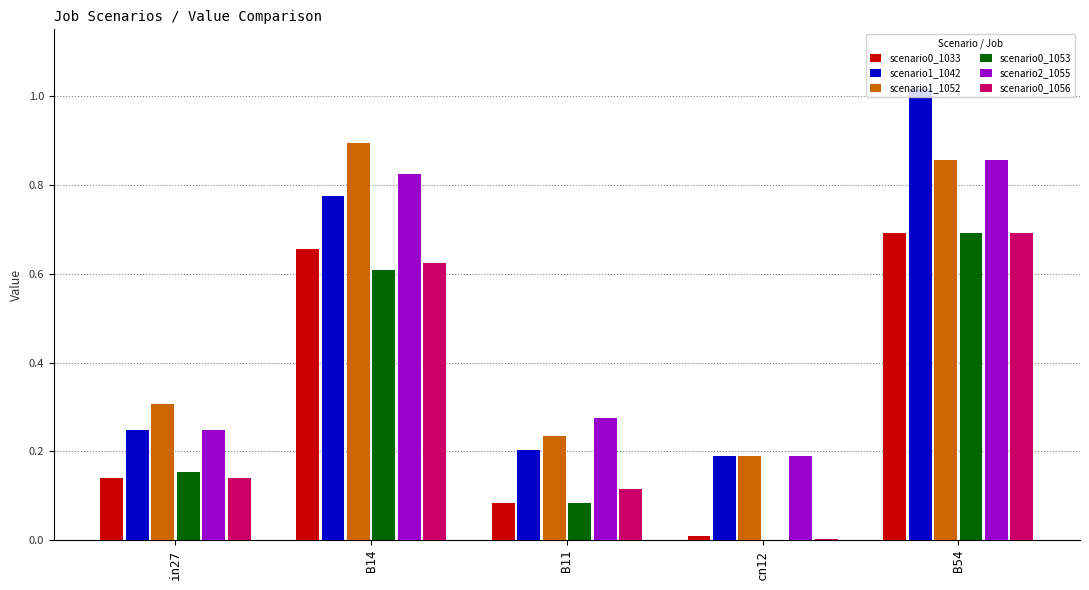

At which category is the sum across all series the highest?

B54